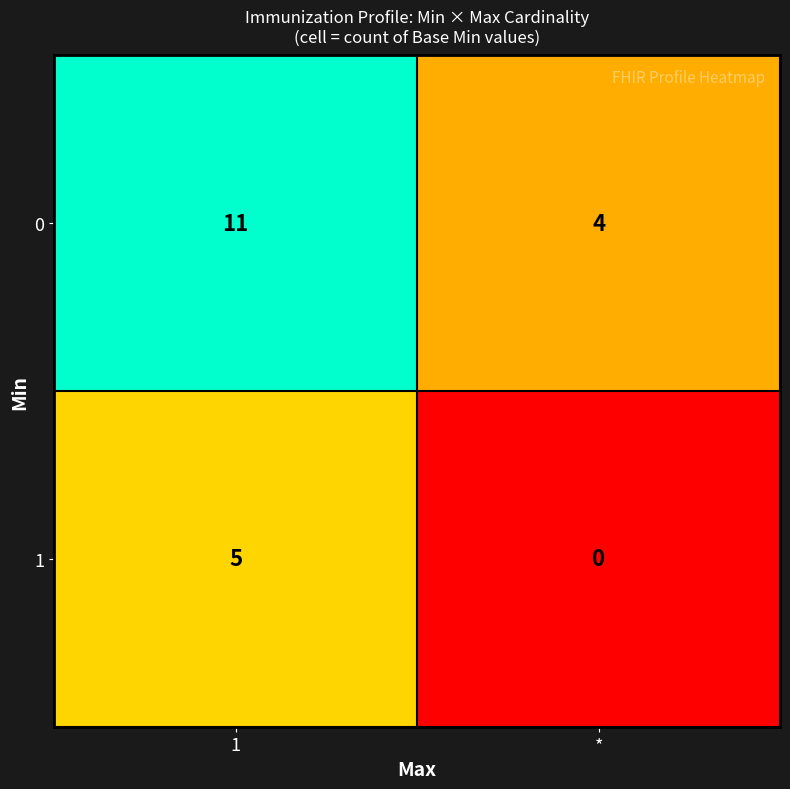

Which series has the largest range (max minus min)?

0